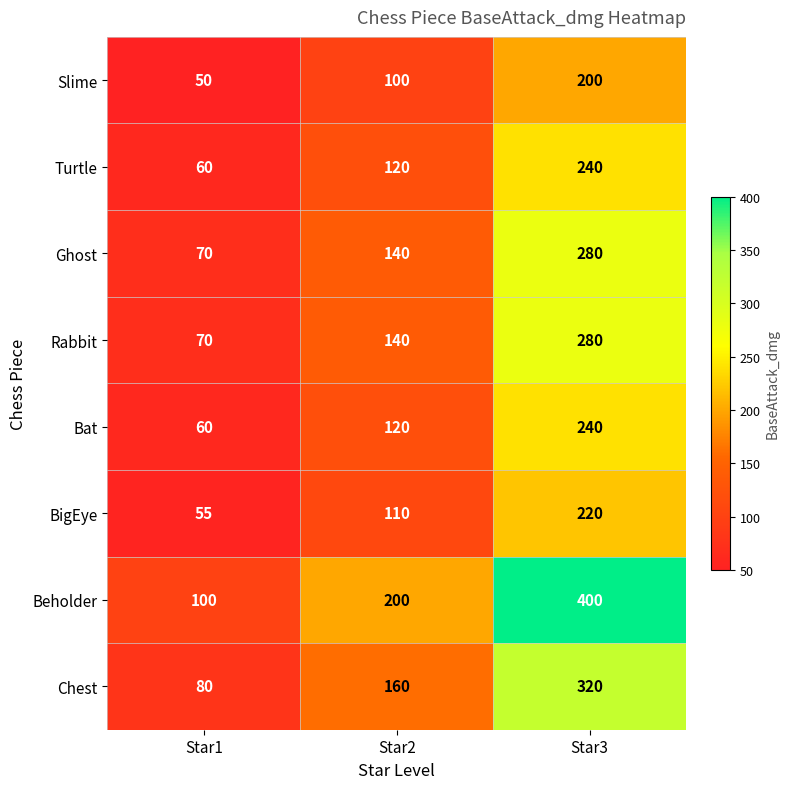

What is the spread (max minus min) of values at Star1?

50